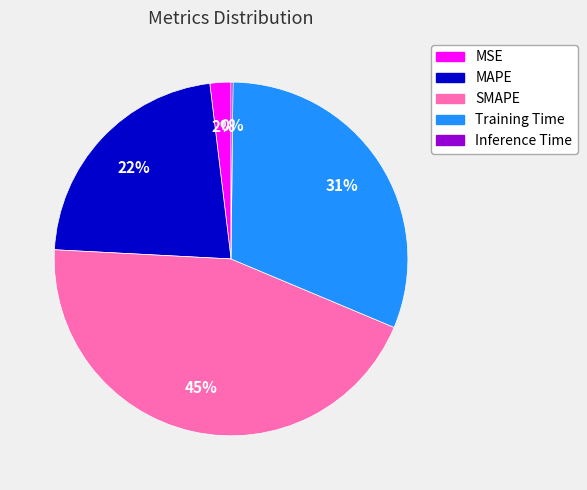

Is it true that MSE is 2% of the pie?

True